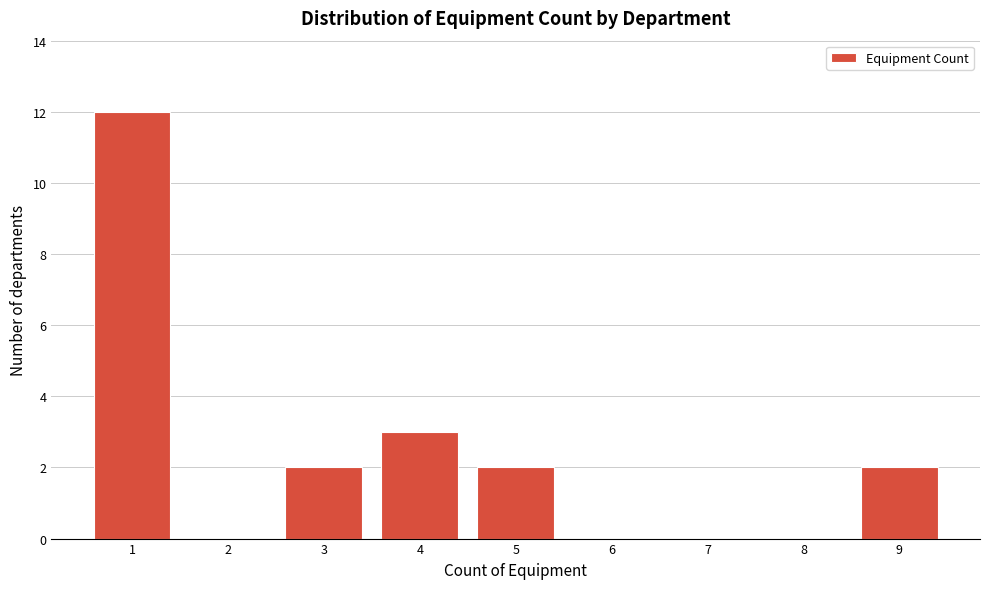

What is the height of the bar covering 3.5 to 4.5 on the x-axis? The values are not printed on the chart, so give them approximately, as read against the axis.

3